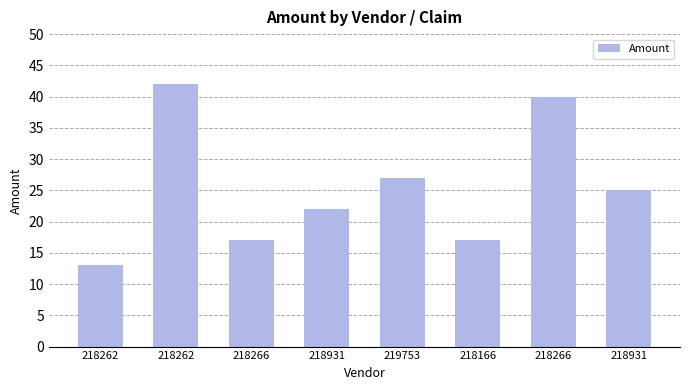

Does the chart contain any negative values?

No